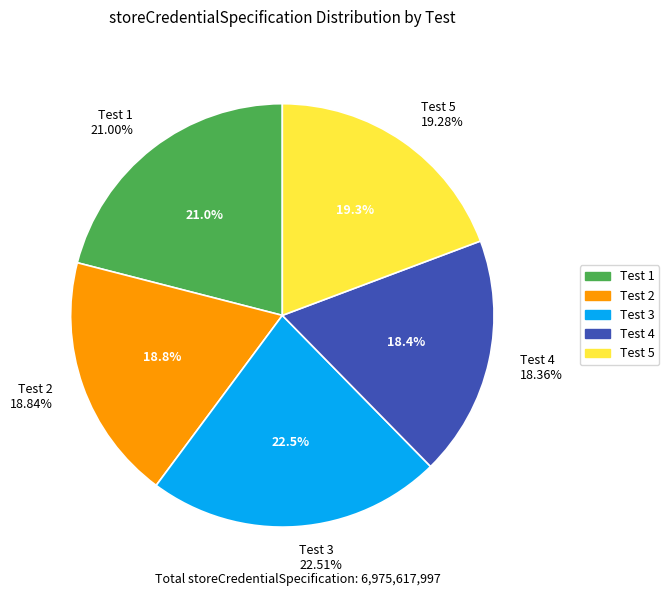

Rank the categories by value from lowest to highest.

Test 4, Test 2, Test 5, Test 1, Test 3